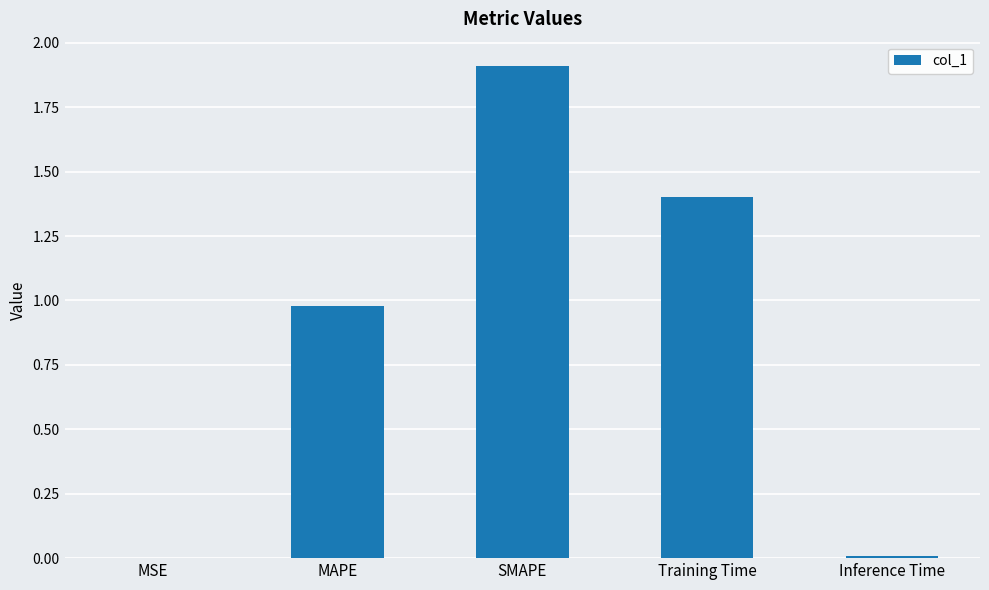

How many series are shown in this chart?

1